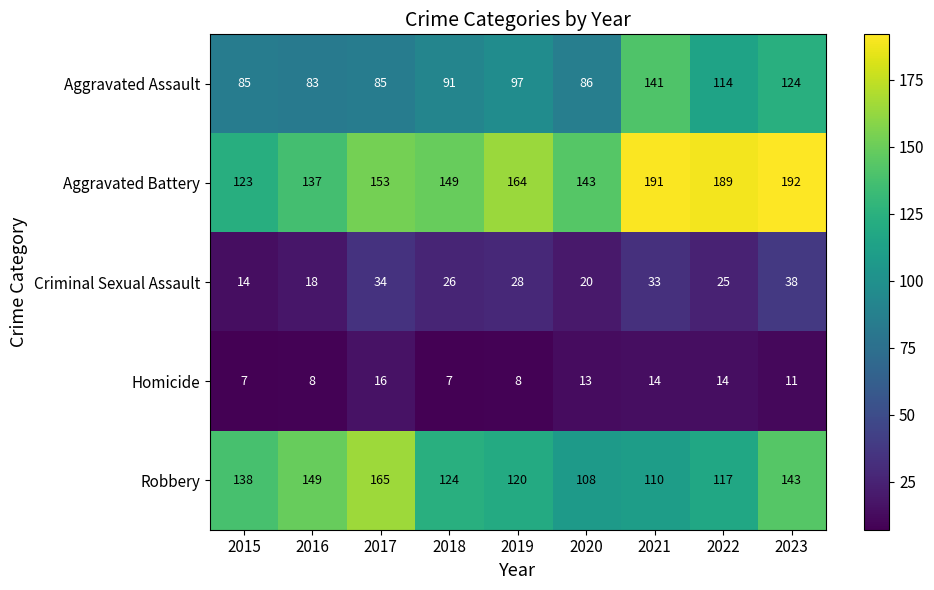

True or false: Criminal Sexual Assault has a value of 38 at 2023.

True